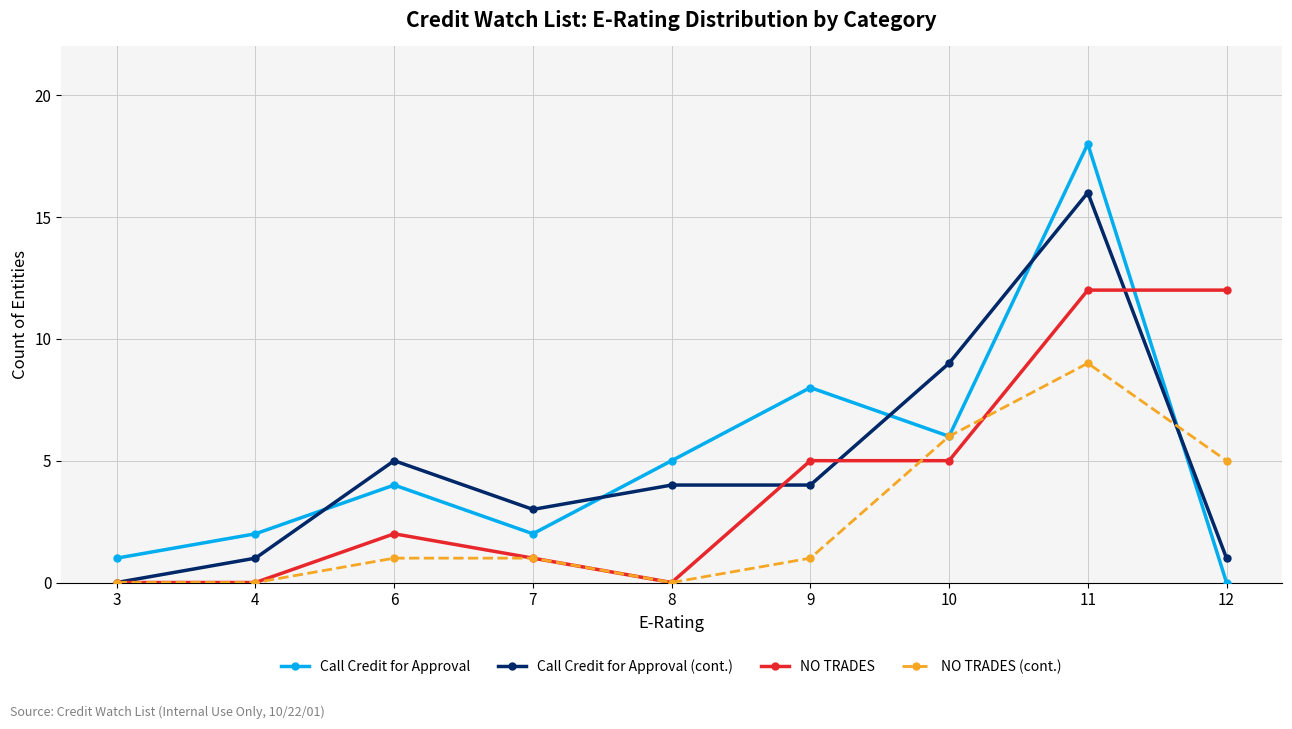

What is the approximate value of NO TRADES (cont.) at 10?

6